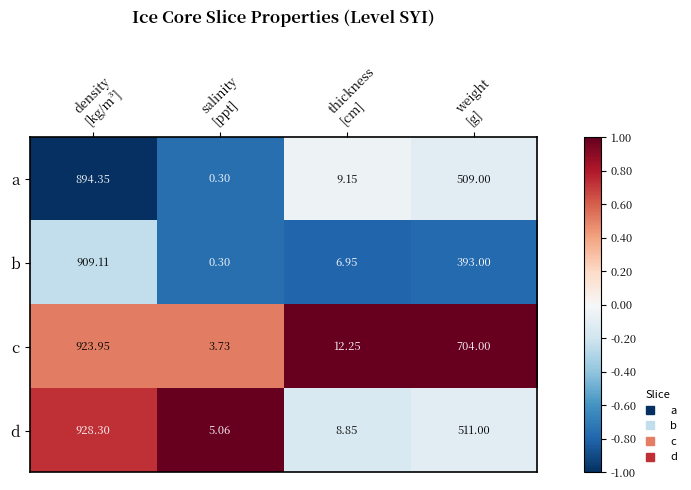

What is the difference between the highest and lowest values at weight
[g]?

311.0